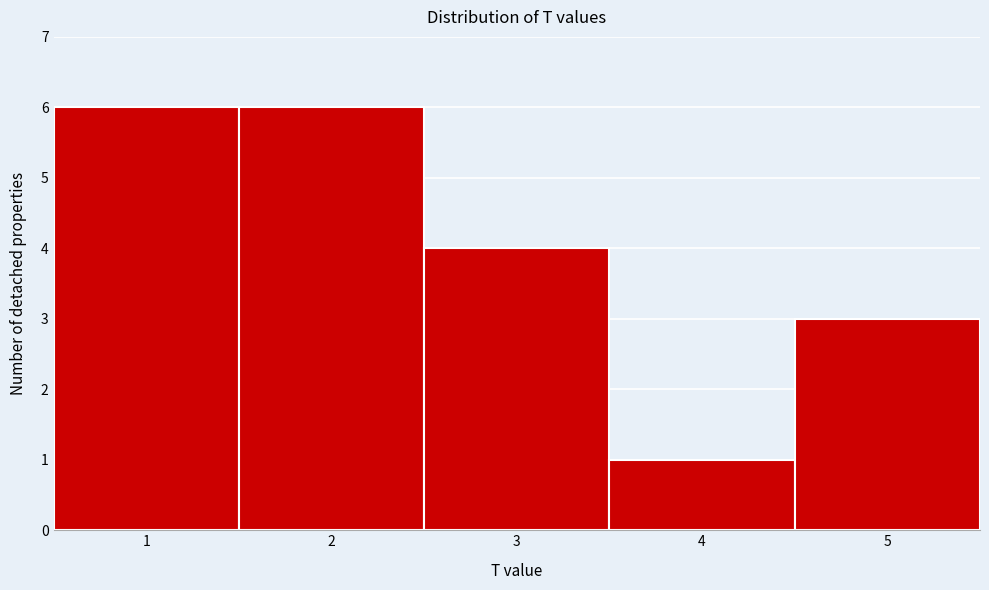

What is the height of the bar covering 0.5 to 1.5 on the x-axis? The values are not printed on the chart, so give them approximately, as read against the axis.

6